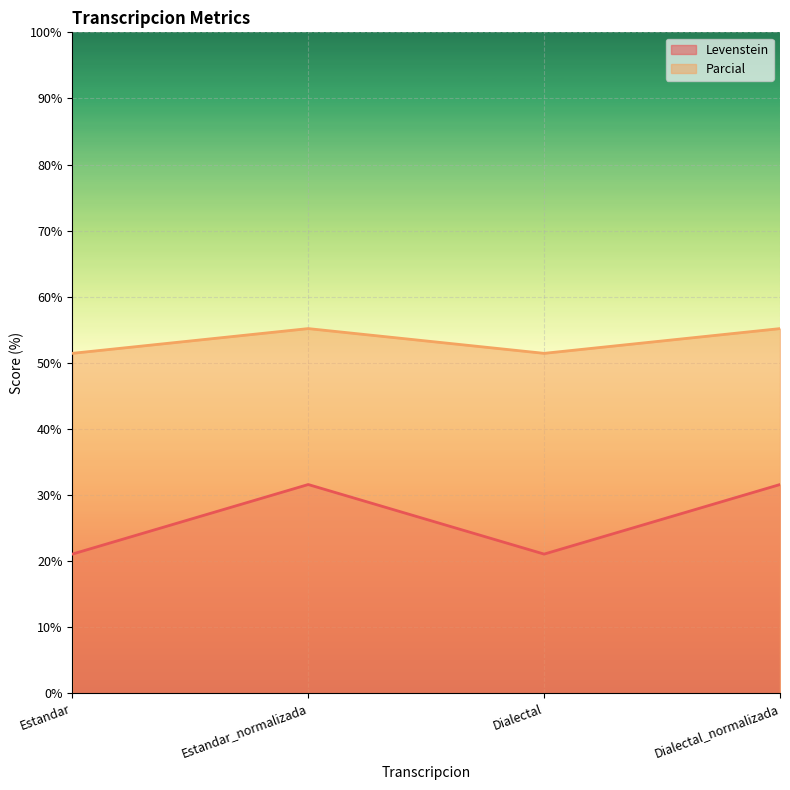

Between Estandar_normalizada and Estandar, which is larger?

Estandar_normalizada